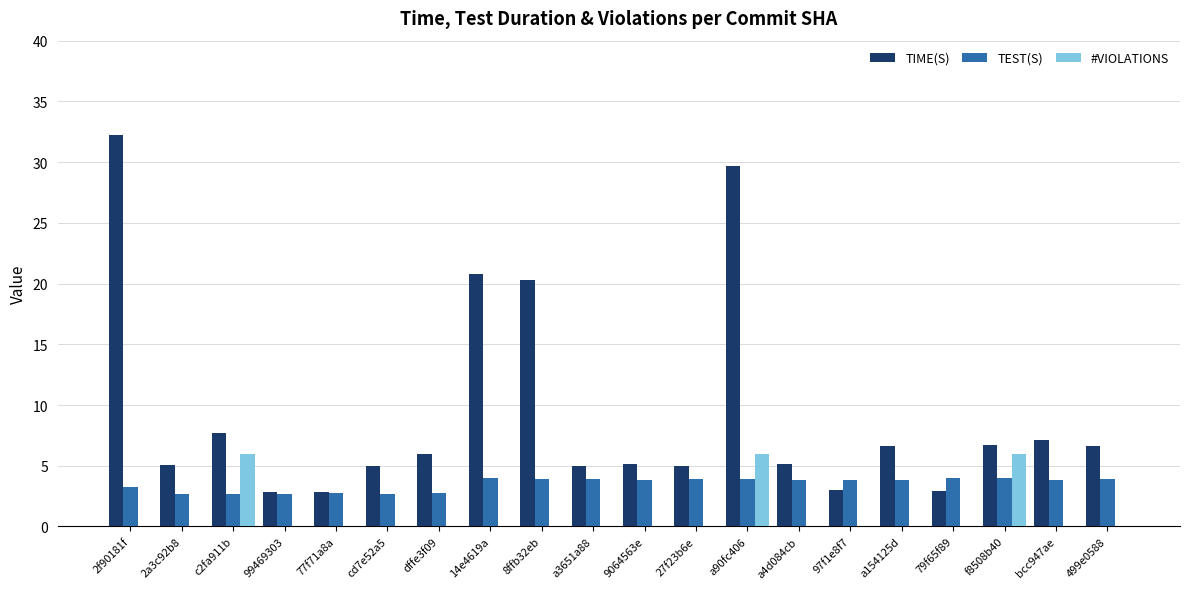

The value of #VIOLATIONS at 8ffb32eb is 0.0. True or false?

True